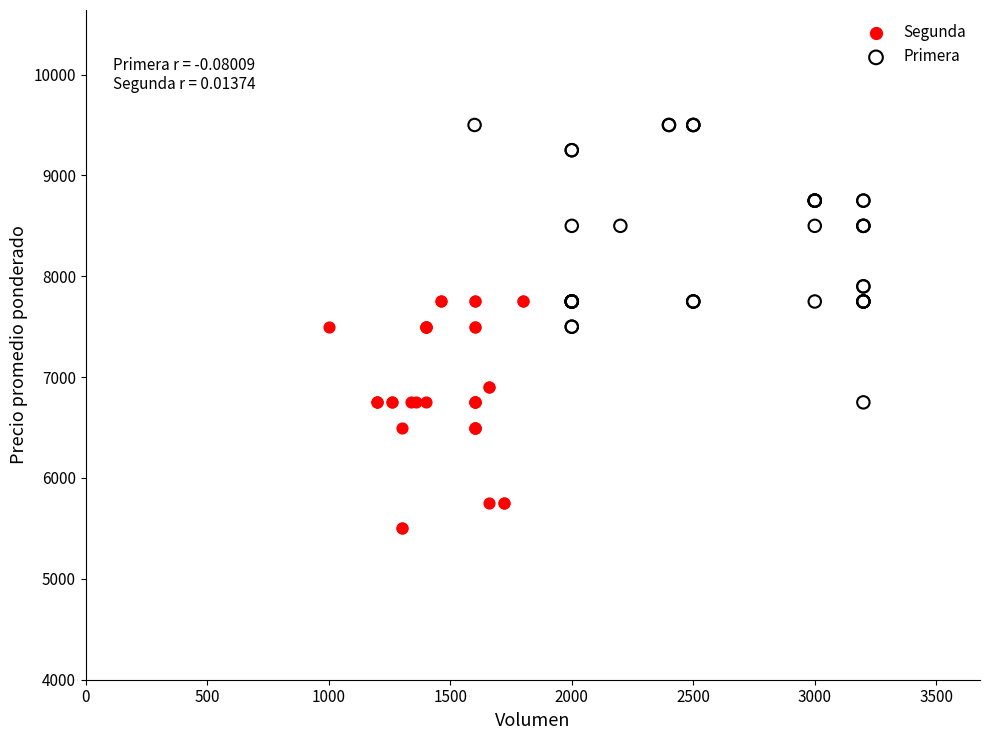

Which series contains the highest Y value?

Primera